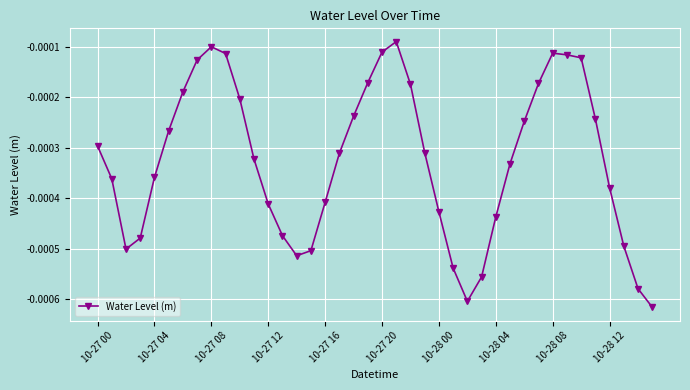

Count the number of categories in the chart.

40